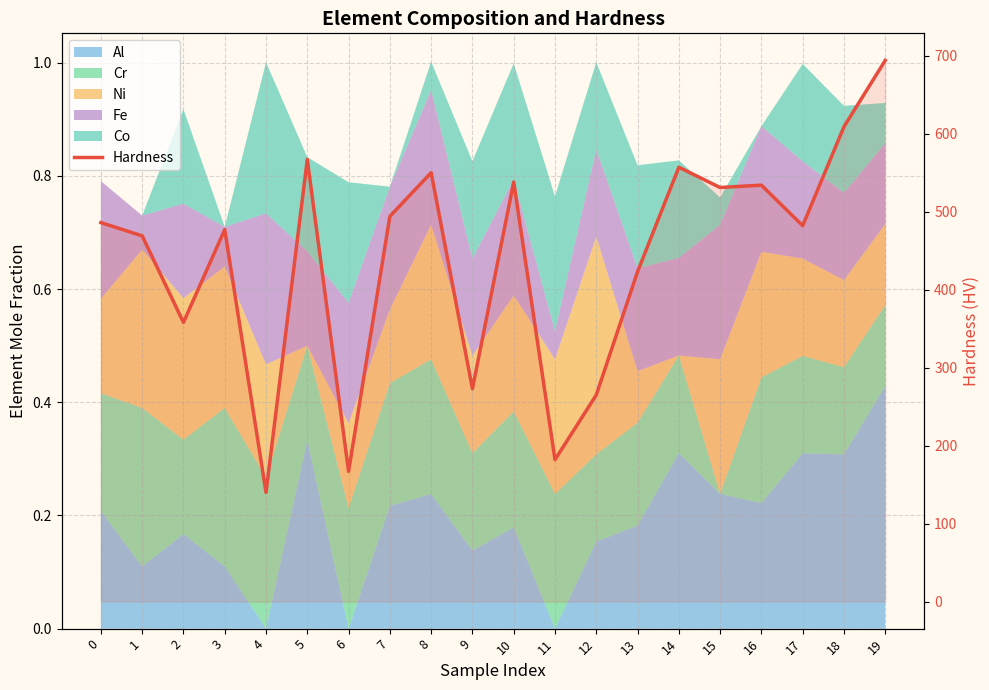

What is the greatest value displayed?

694